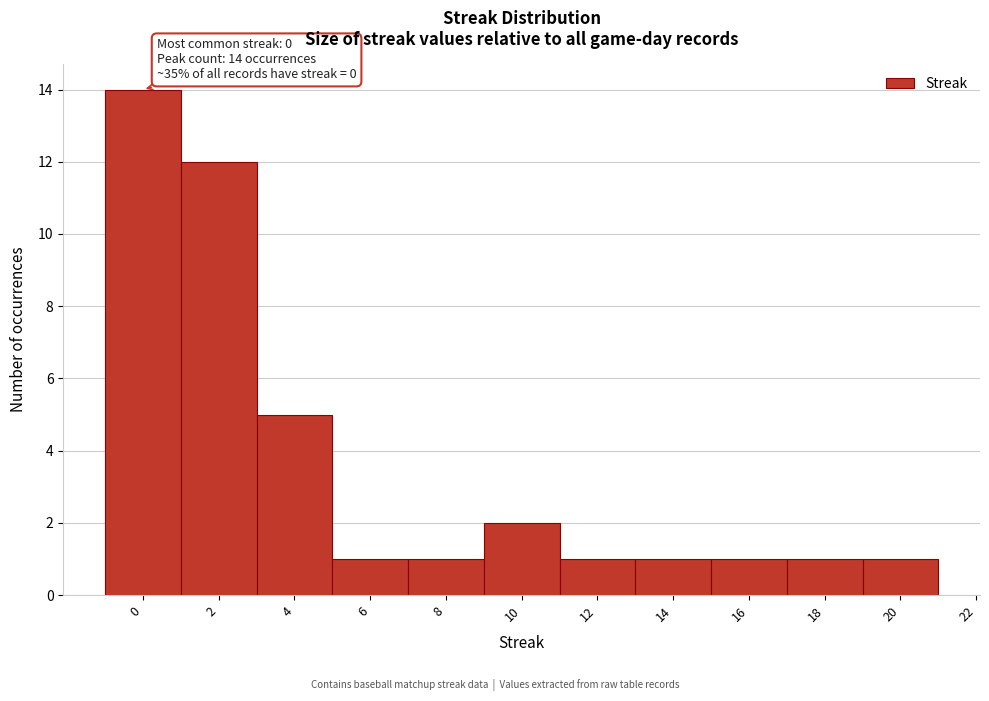

Which range on the x-axis has the tallest bar?

-1 to 1